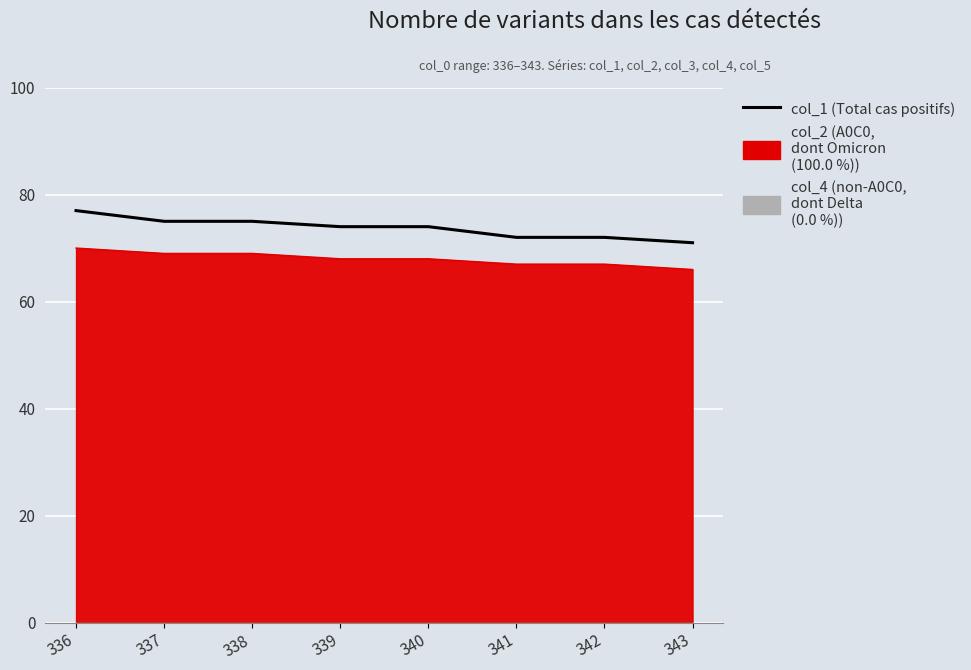

Reading left to right, what are all the values shown in this chart?

77	75	75	74	74	72	72	71